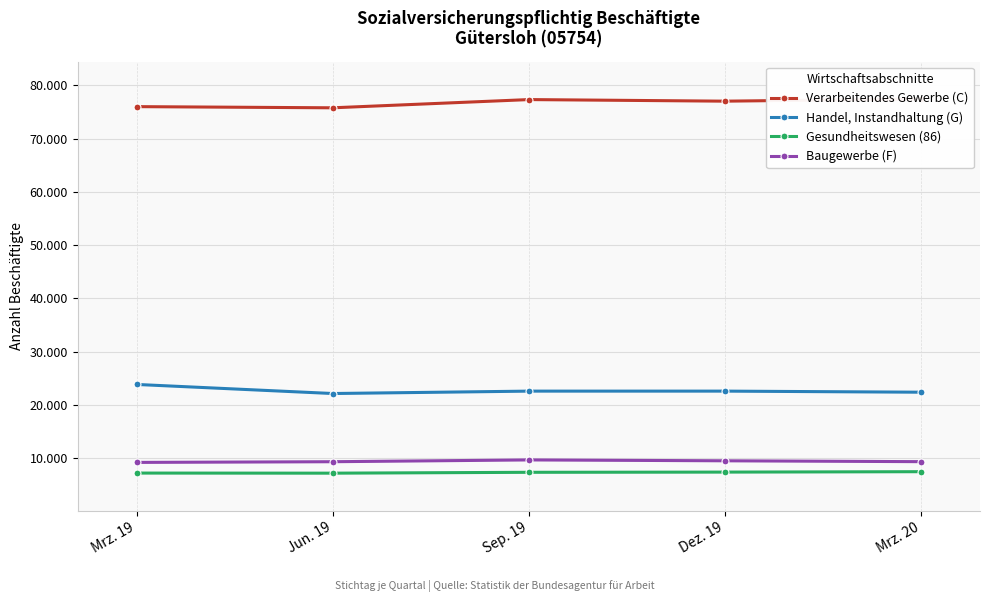

What is the difference between the Gesundheitswesen (86) values at Sep. 19 and Mrz. 20?

115